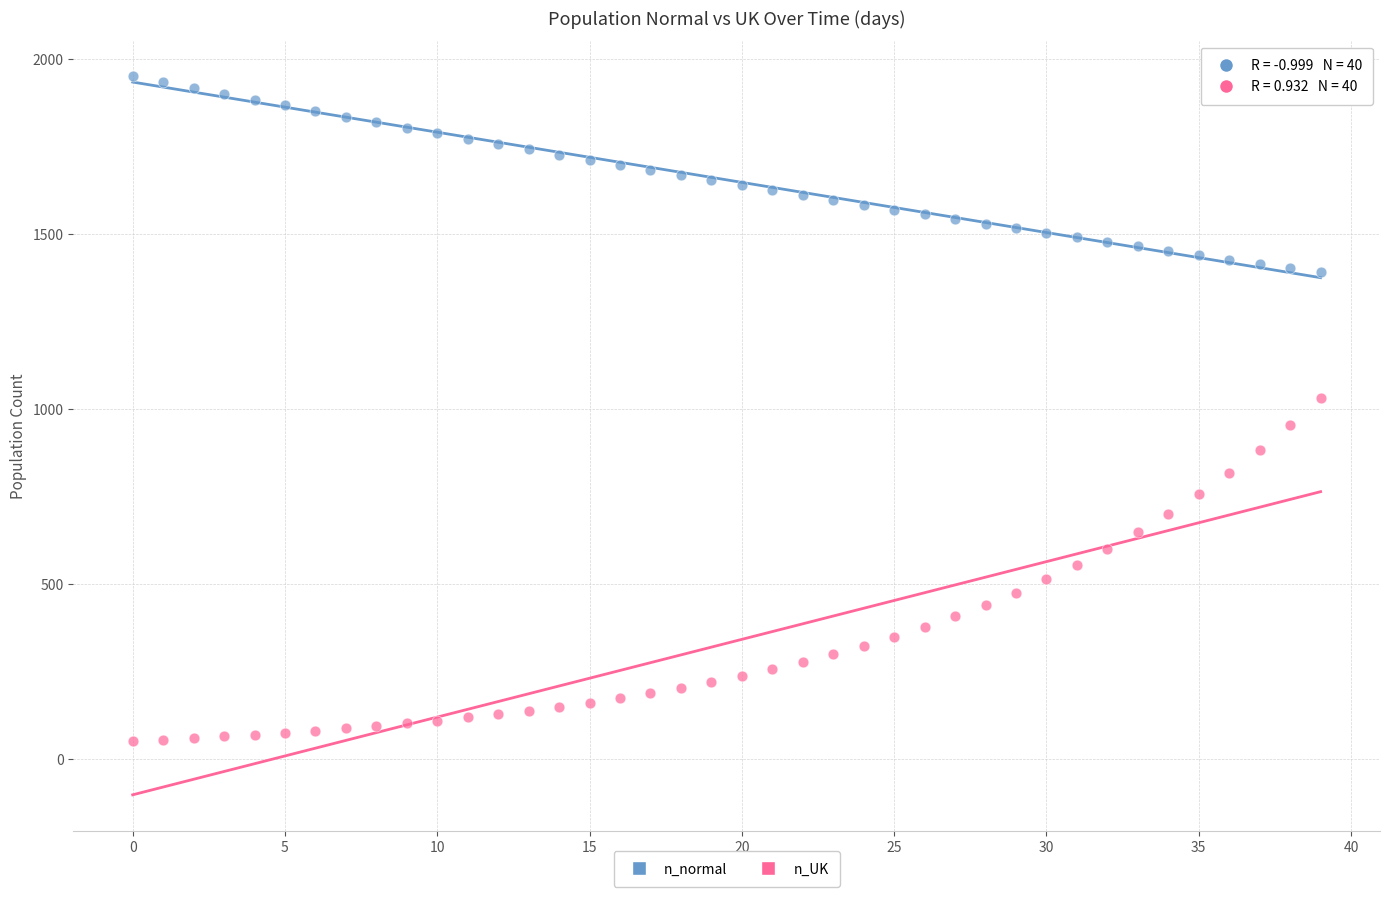

Which series contains the lowest Y value?

n_UK